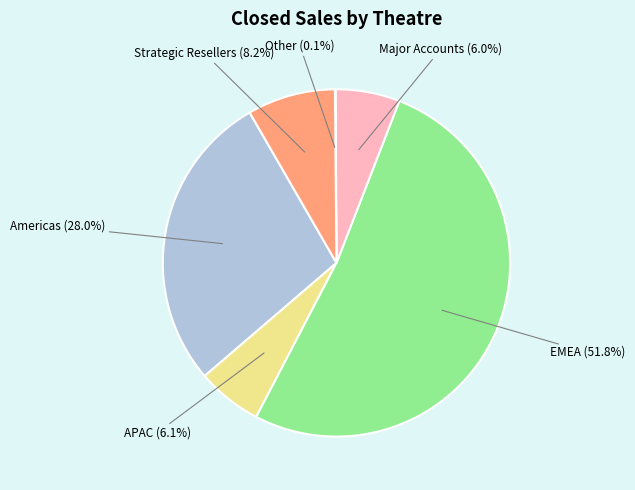

Is there a majority slice in this chart?

Yes